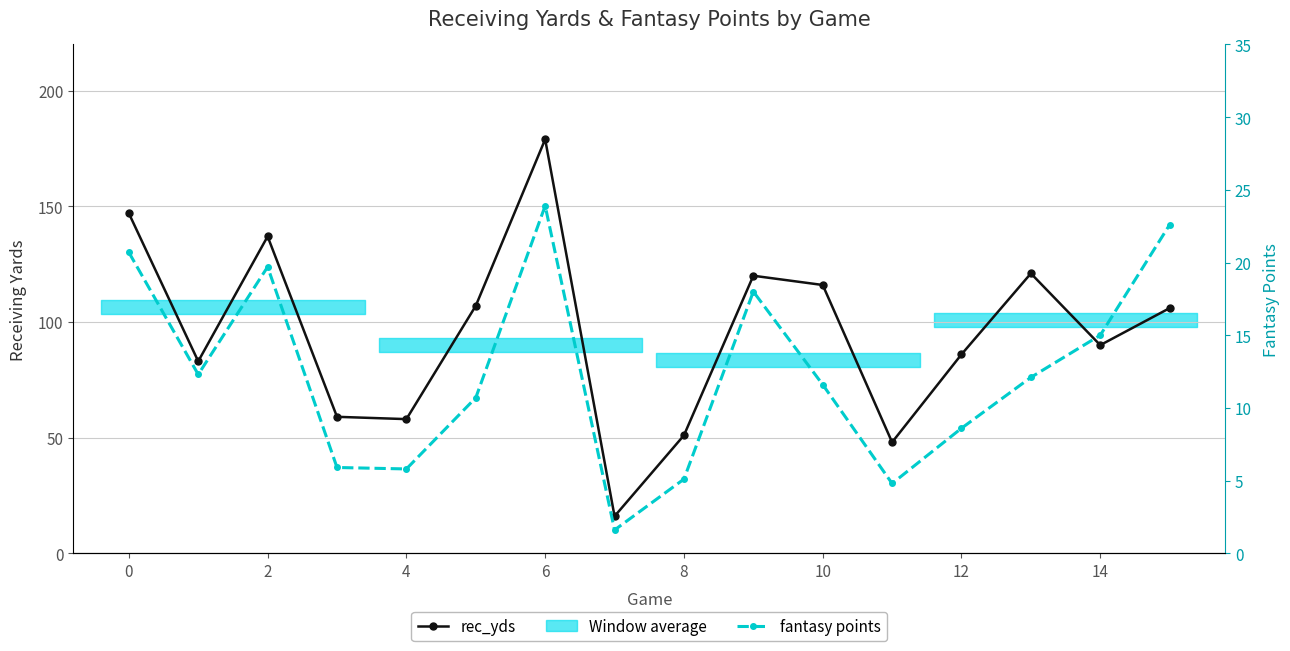

What is the value of the fantasy points point at the 5th from the left?

5.8